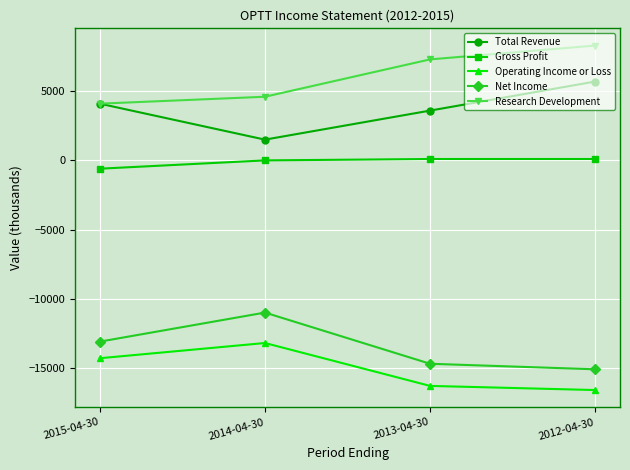

What value does the Operating Income or Loss series have at 2013-04-30?

-16300